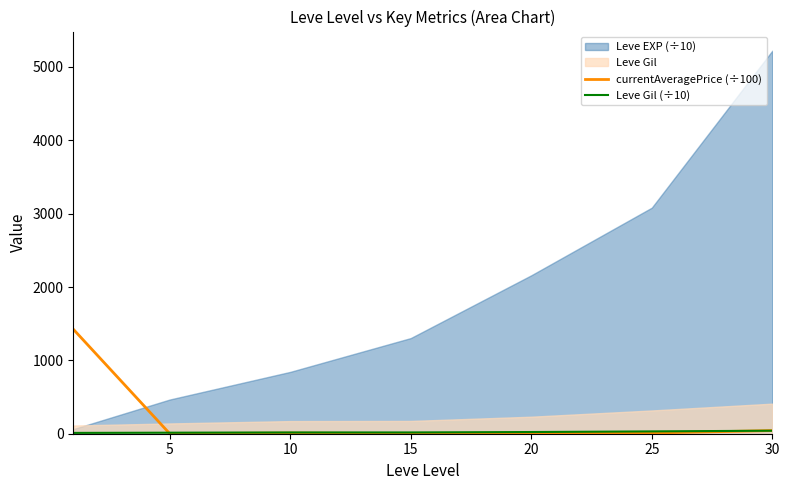

What is the value of the currentAveragePrice (÷100) point at the 2nd from the left?

1.3